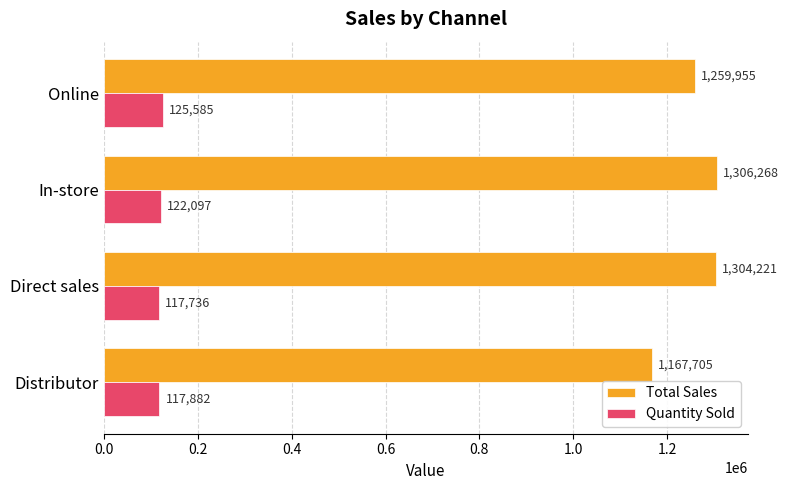

Read the Total Sales value at In-store.

1306267.8